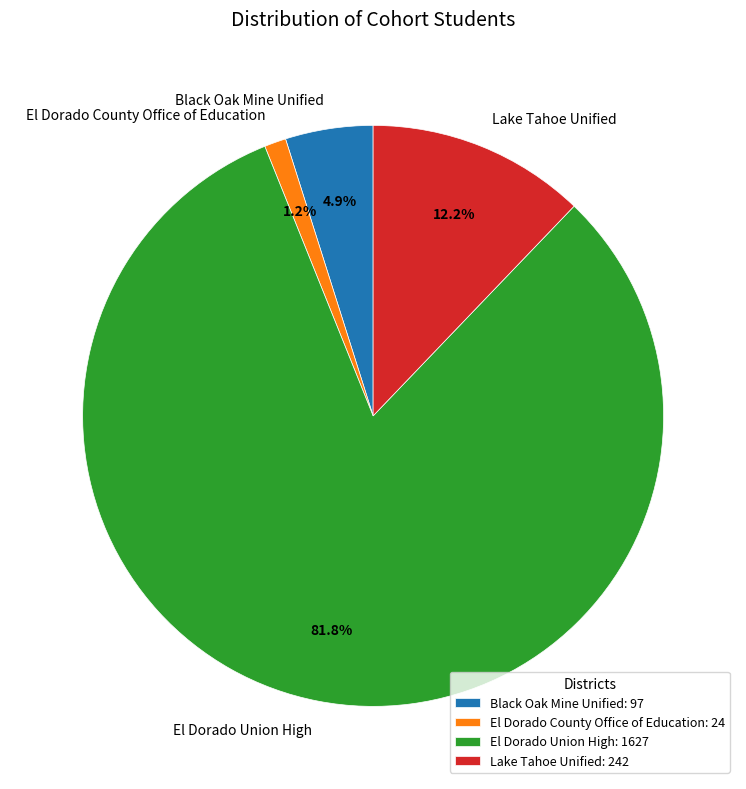

Rank the categories by value from highest to lowest.

El Dorado Union High, Lake Tahoe Unified, Black Oak Mine Unified, El Dorado County Office of Education